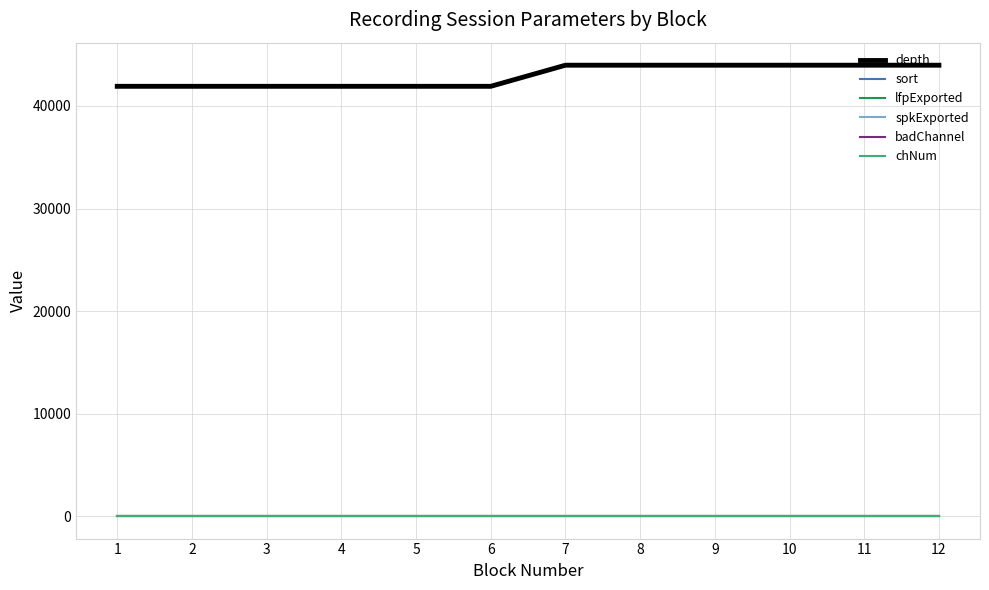

Does the chart display data point markers on the line(s)?

No